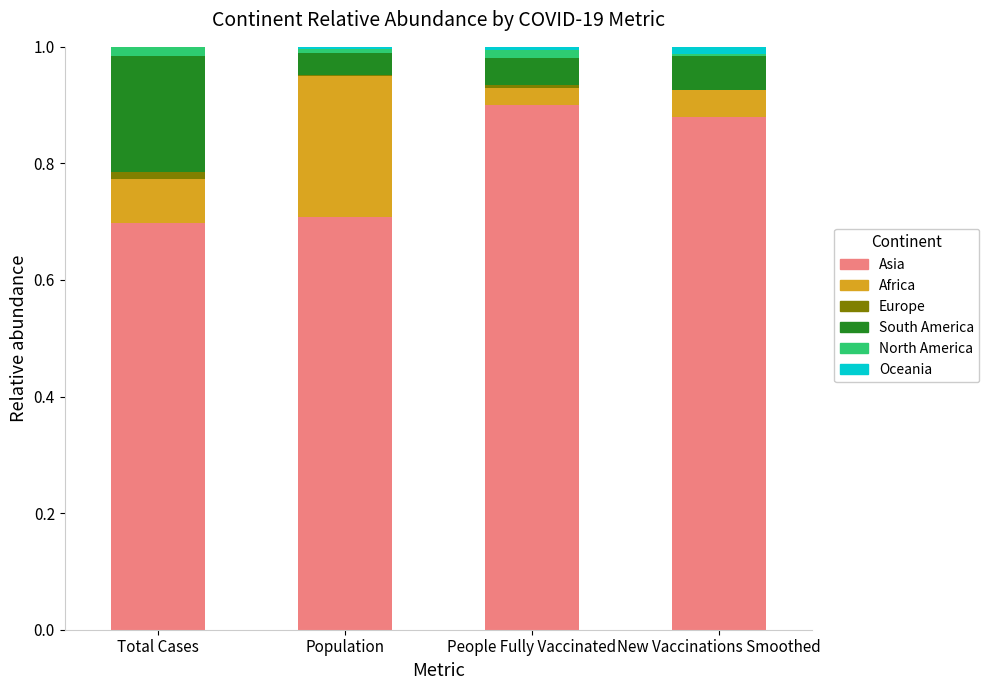

True or false: Asia has a value of 0.3 at Population.

False